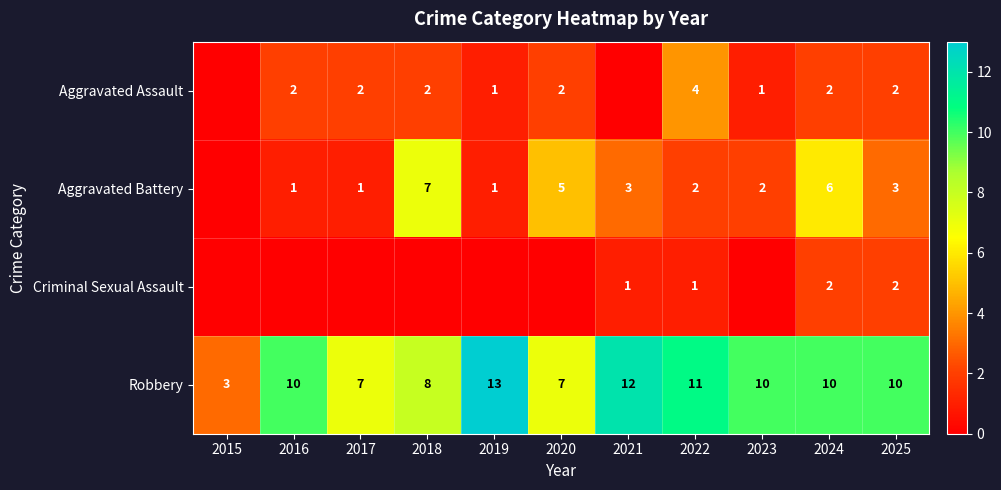

At which label does Robbery reach its minimum?

2015